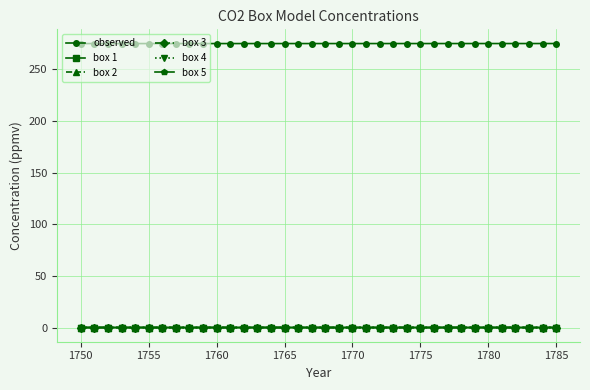

Which series has the largest total across all categories?

observed